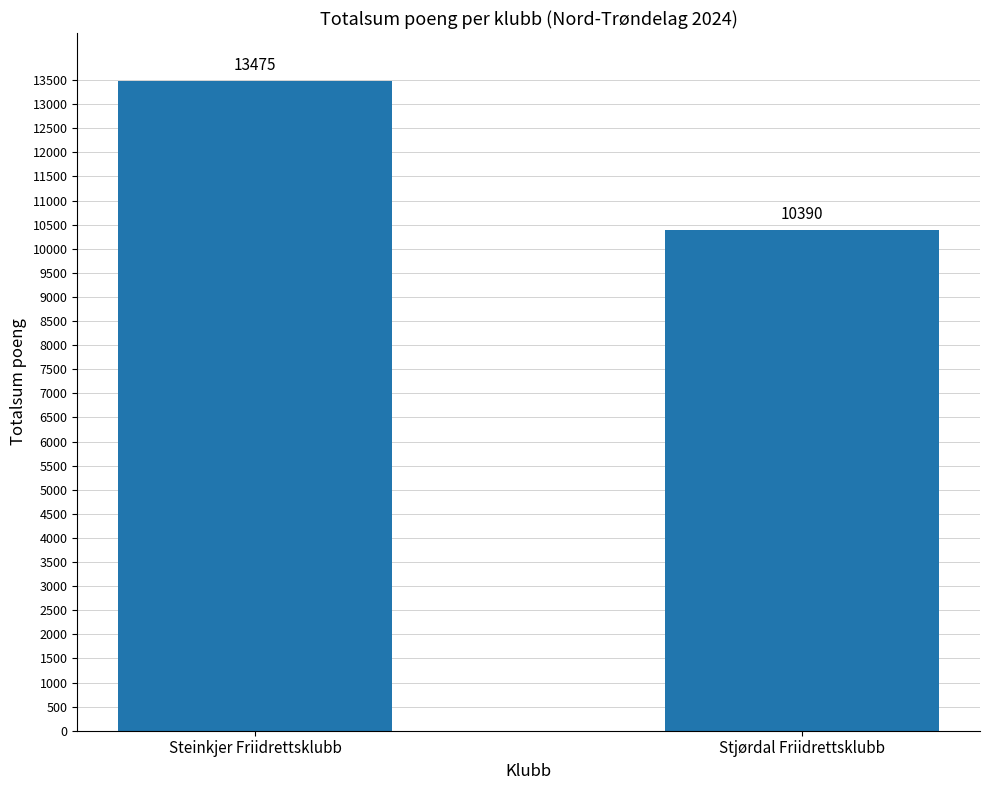

Which label corresponds to the smallest value in the chart?

Stjørdal Friidrettsklubb